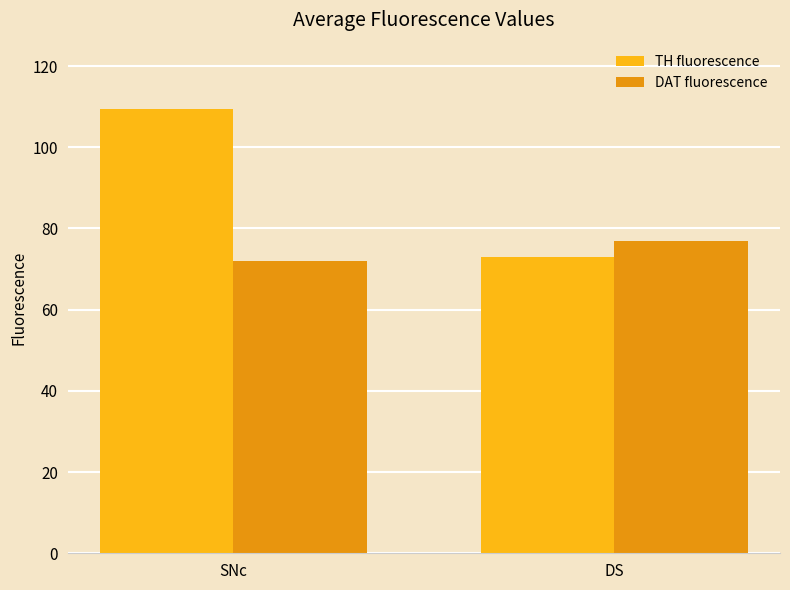

The value of DAT fluorescence at DS is 34.4. True or false?

False